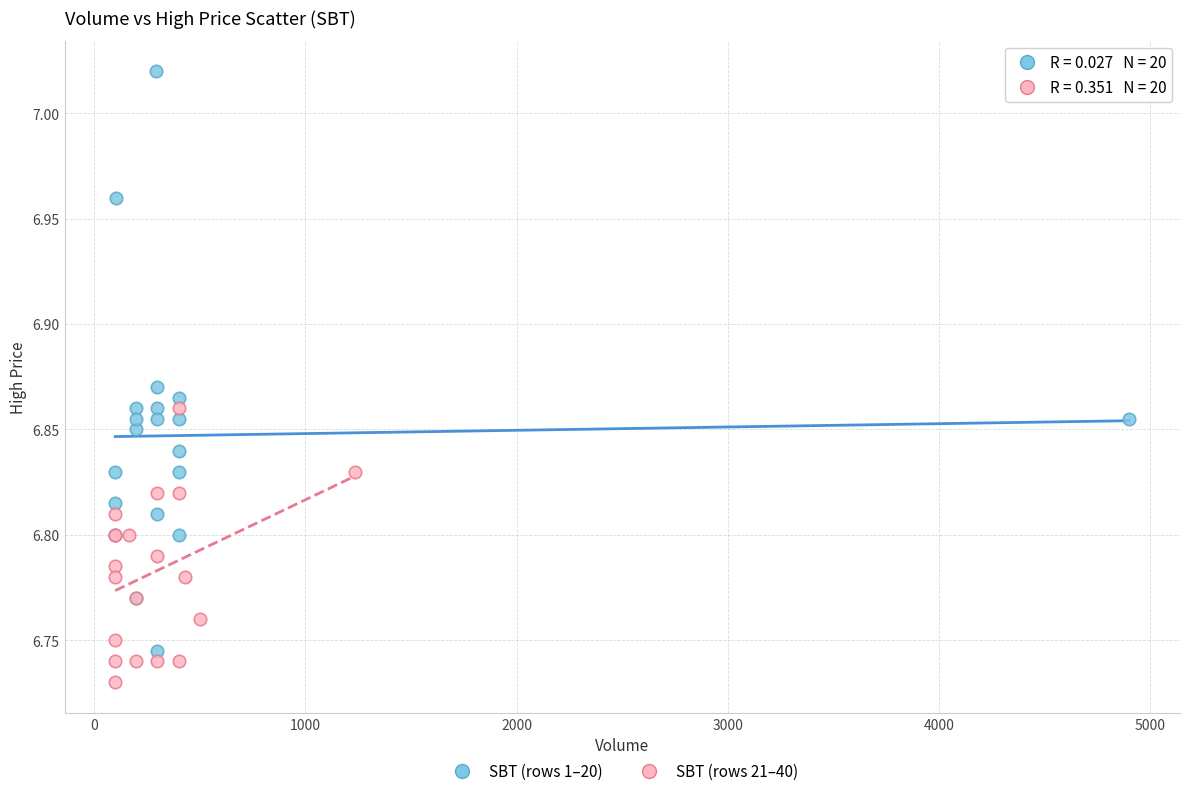

Which series reaches the minimum Y coordinate?

SBT (rows 21–40)